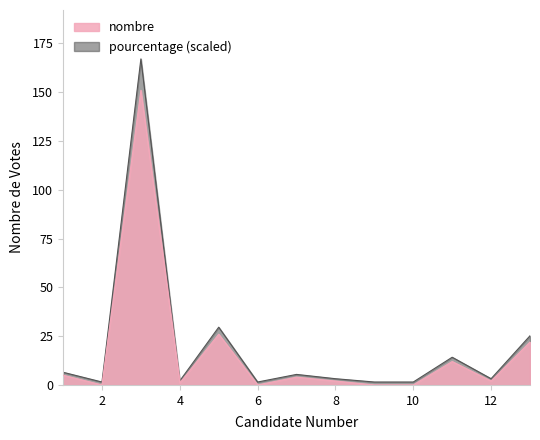

How many points are higher than both their immediate neighbors (excluding endpoints)?

4